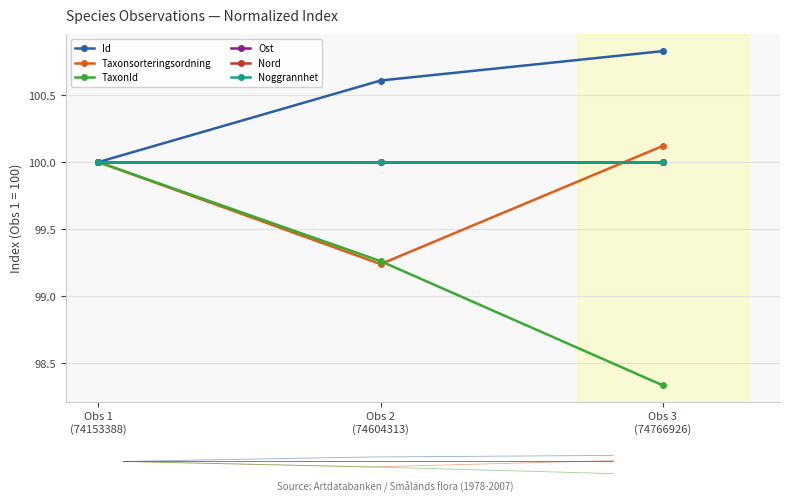

Reading left to right, extract all data points from this chart.

Id: Obs 1
(74153388)=100.0	Obs 2
(74604313)=100.6	Obs 3
(74766926)=100.8
Taxonsorteringsordning: Obs 1
(74153388)=100.0	Obs 2
(74604313)=99.2	Obs 3
(74766926)=100.1
TaxonId: Obs 1
(74153388)=100.0	Obs 2
(74604313)=99.3	Obs 3
(74766926)=98.3
Ost: Obs 1
(74153388)=100.0	Obs 2
(74604313)=100.0	Obs 3
(74766926)=100.0
Nord: Obs 1
(74153388)=100.0	Obs 2
(74604313)=100.0	Obs 3
(74766926)=100.0
Noggrannhet: Obs 1
(74153388)=100.0	Obs 2
(74604313)=100.0	Obs 3
(74766926)=100.0